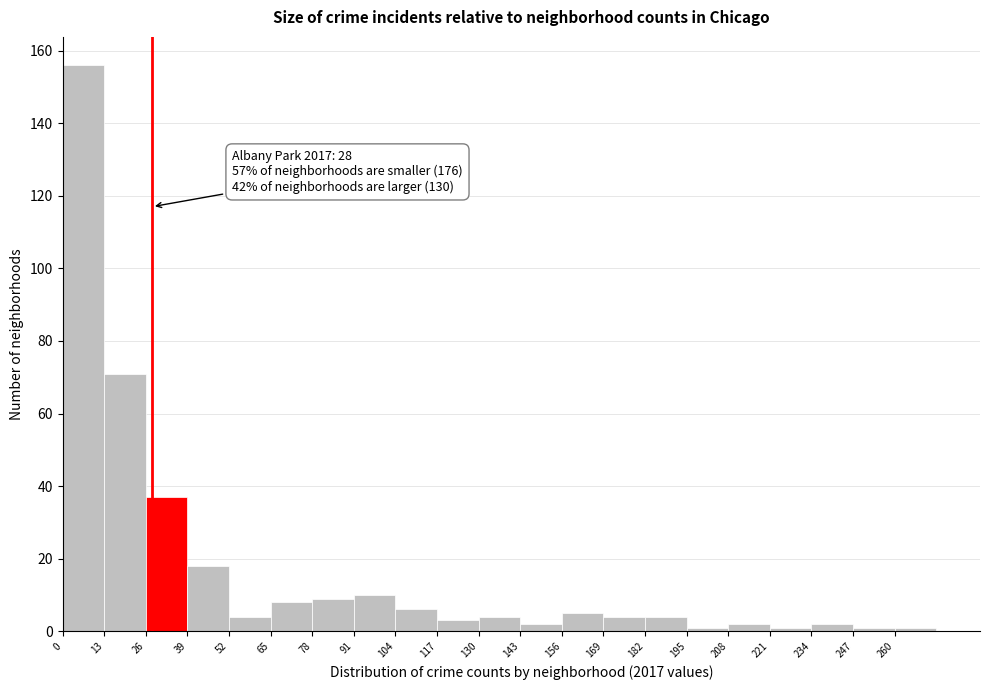

Over which range of the x-axis is the bar tallest?

0 to 13